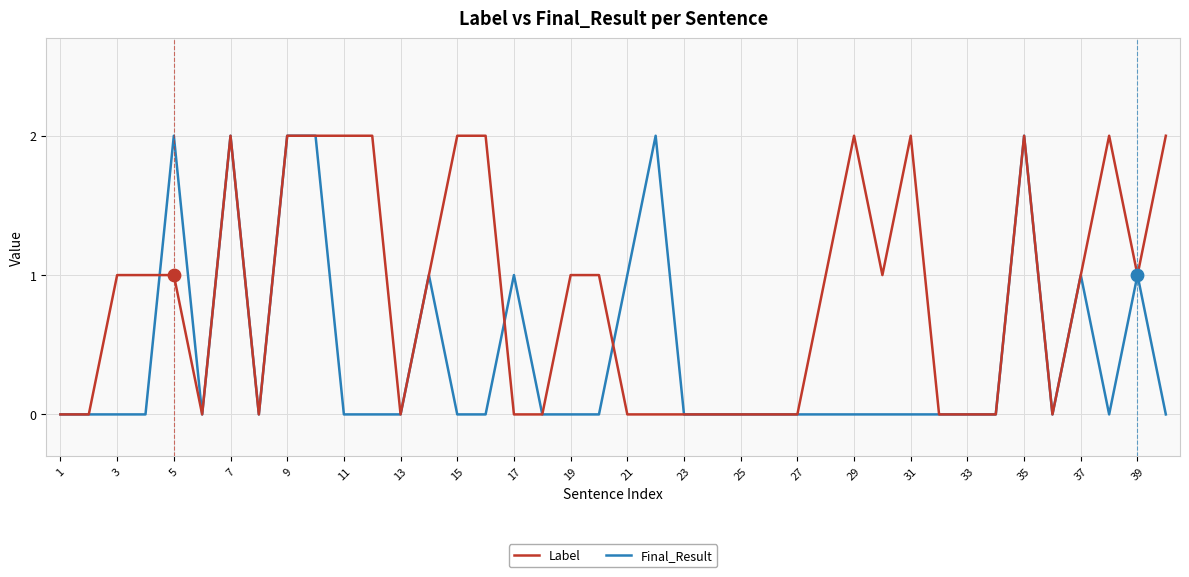

Which series has the largest total across all categories?

Label